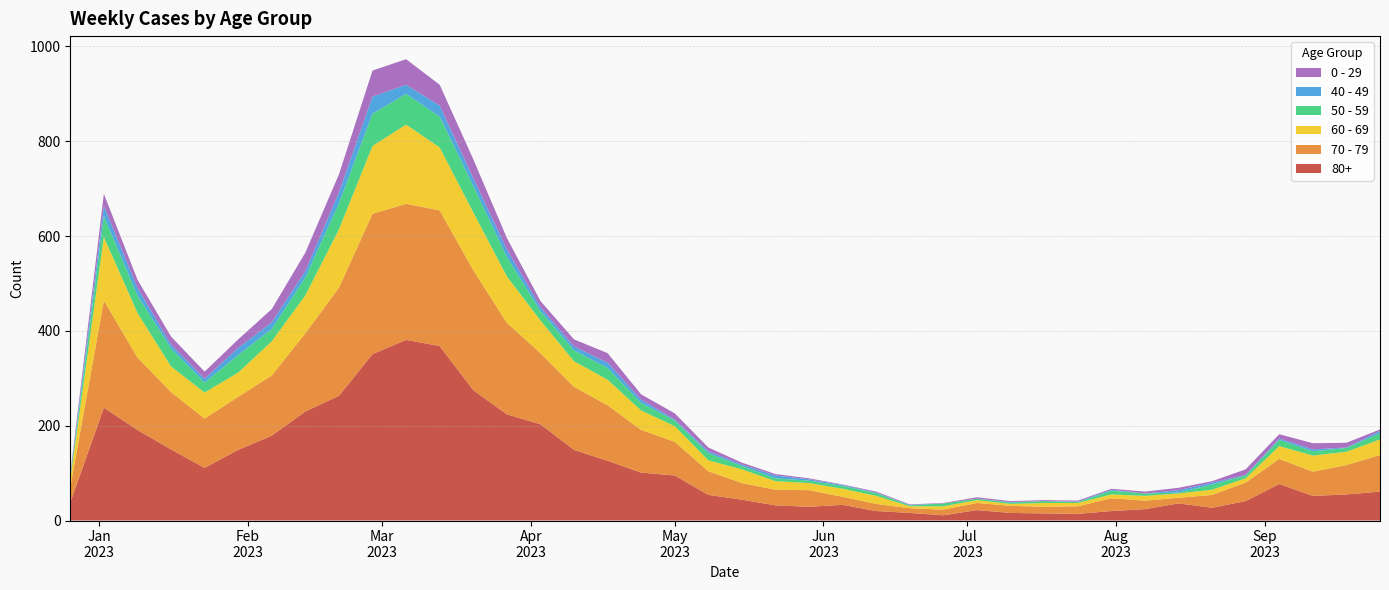

Reading right to left, transcribe all the data shown in this chart.

80+: 2023-09-25=61	2023-09-18=55	2023-09-11=52	2023-09-04=77	2023-08-28=41	2023-08-21=27	2023-08-14=36	2023-08-07=24	2023-07-31=20	2023-07-24=14	2023-07-17=15	2023-07-10=16	2023-07-03=22	2023-06-26=11	2023-06-19=16	2023-06-12=20	2023-06-05=33	2023-05-29=29	2023-05-22=32	2023-05-15=44	2023-05-08=54	2023-05-01=95	2023-04-24=101	2023-04-17=126	2023-04-10=149	2023-04-03=203	2023-03-27=224	2023-03-20=275	2023-03-13=368	2023-03-06=381	2023-02-27=351	2023-02-20=263	2023-02-13=230	2023-02-06=179	2023-01-30=149	2023-01-23=111	2023-01-16=150	2023-01-09=191	2023-01-02=238	2022-12-26=38
70 - 79: 2023-09-25=77	2023-09-18=62	2023-09-11=51	2023-09-04=53	2023-08-28=39	2023-08-21=27	2023-08-14=12	2023-08-07=18	2023-07-31=27	2023-07-24=16	2023-07-17=14	2023-07-10=15	2023-07-03=15	2023-06-26=12	2023-06-19=10	2023-06-12=15	2023-06-05=17	2023-05-29=35	2023-05-22=33	2023-05-15=35	2023-05-08=50	2023-05-01=71	2023-04-24=90	2023-04-17=117	2023-04-10=133	2023-04-03=150	2023-03-27=193	2023-03-20=253	2023-03-13=286	2023-03-06=287	2023-02-27=296	2023-02-20=228	2023-02-13=165	2023-02-06=127	2023-01-30=112	2023-01-23=104	2023-01-16=121	2023-01-09=153	2023-01-02=226	2022-12-26=32
60 - 69: 2023-09-25=33	2023-09-18=28	2023-09-11=34	2023-09-04=27	2023-08-28=9	2023-08-21=11	2023-08-14=9	2023-08-07=10	2023-07-31=8	2023-07-24=7	2023-07-17=8	2023-07-10=4	2023-07-03=6	2023-06-26=7	2023-06-19=4	2023-06-12=17	2023-06-05=17	2023-05-29=15	2023-05-22=18	2023-05-15=29	2023-05-08=23	2023-05-01=33	2023-04-24=41	2023-04-17=54	2023-04-10=54	2023-04-03=69	2023-03-27=98	2023-03-20=122	2023-03-13=133	2023-03-06=167	2023-02-27=143	2023-02-20=123	2023-02-13=80	2023-02-06=72	2023-01-30=51	2023-01-23=55	2023-01-16=54	2023-01-09=94	2023-01-02=134	2022-12-26=16
50 - 59: 2023-09-25=13	2023-09-18=8	2023-09-11=9	2023-09-04=13	2023-08-28=6	2023-08-21=11	2023-08-14=2	2023-08-07=5	2023-07-31=8	2023-07-24=2	2023-07-17=4	2023-07-10=3	2023-07-03=3	2023-06-26=6	2023-06-19=2	2023-06-12=6	2023-06-05=6	2023-05-29=5	2023-05-22=6	2023-05-15=7	2023-05-08=15	2023-05-01=12	2023-04-24=16	2023-04-17=25	2023-04-10=23	2023-04-03=20	2023-03-27=41	2023-03-20=56	2023-03-13=65	2023-03-06=65	2023-02-27=68	2023-02-20=55	2023-02-13=38	2023-02-06=26	2023-01-30=37	2023-01-23=21	2023-01-16=38	2023-01-09=37	2023-01-02=44	2022-12-26=5
40 - 49: 2023-09-25=5	2023-09-18=1	2023-09-11=4	2023-09-04=3	2023-08-28=1	2023-08-21=4	2023-08-14=5	2023-08-07=0	2023-07-31=2	2023-07-24=1	2023-07-17=0	2023-07-10=1	2023-07-03=0	2023-06-26=0	2023-06-19=1	2023-06-12=1	2023-06-05=2	2023-05-29=3	2023-05-22=6	2023-05-15=3	2023-05-08=4	2023-05-01=2	2023-04-24=7	2023-04-17=11	2023-04-10=8	2023-04-03=8	2023-03-27=16	2023-03-20=16	2023-03-13=23	2023-03-06=19	2023-02-27=36	2023-02-20=23	2023-02-13=13	2023-02-06=14	2023-01-30=15	2023-01-23=8	2023-01-16=8	2023-01-09=16	2023-01-02=21	2022-12-26=4
0 - 29: 2023-09-25=3	2023-09-18=10	2023-09-11=13	2023-09-04=9	2023-08-28=12	2023-08-21=3	2023-08-14=5	2023-08-07=4	2023-07-31=2	2023-07-24=2	2023-07-17=2	2023-07-10=2	2023-07-03=3	2023-06-26=1	2023-06-19=1	2023-06-12=2	2023-06-05=1	2023-05-29=2	2023-05-22=3	2023-05-15=4	2023-05-08=8	2023-05-01=13	2023-04-24=11	2023-04-17=20	2023-04-10=15	2023-04-03=13	2023-03-27=24	2023-03-20=40	2023-03-13=44	2023-03-06=54	2023-02-27=55	2023-02-20=38	2023-02-13=39	2023-02-06=28	2023-01-30=18	2023-01-23=15	2023-01-16=17	2023-01-09=17	2023-01-02=26	2022-12-26=4